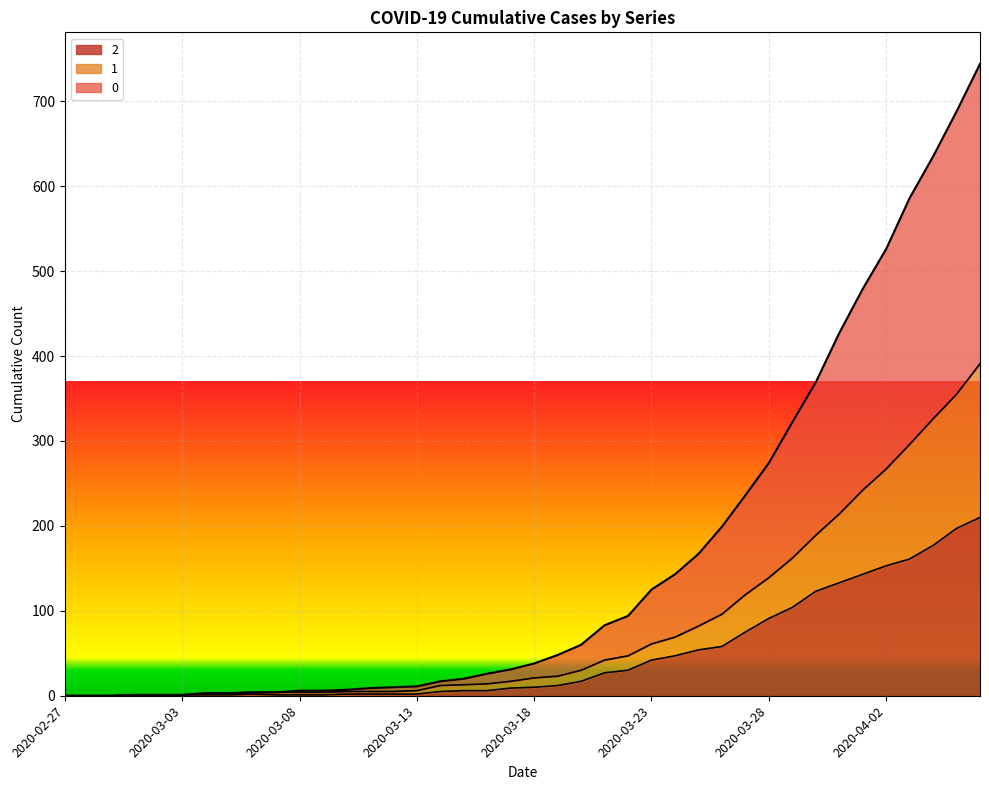

Reading right to left, what are all the values shown in this chart?

2: 210	197	177	161	153	143	133	123	104	91	75	58	54	47	42	30	27	17	12	10	9	6	6	5	2	2	2	2	1	1	1	2	1	1	1	1	1	0	0	0
1: 391	355	326	296	267	242	214	189	162	139	119	96	82	69	61	47	42	30	23	21	17	14	13	12	6	5	5	5	4	4	4	4	3	3	1	1	1	0	0	0
0: 744	688	635	586	526	479	427	369	322	274	236	199	167	143	125	94	83	60	48	38	31	26	20	17	11	10	9	7	6	6	4	4	3	3	1	1	1	0	0	0